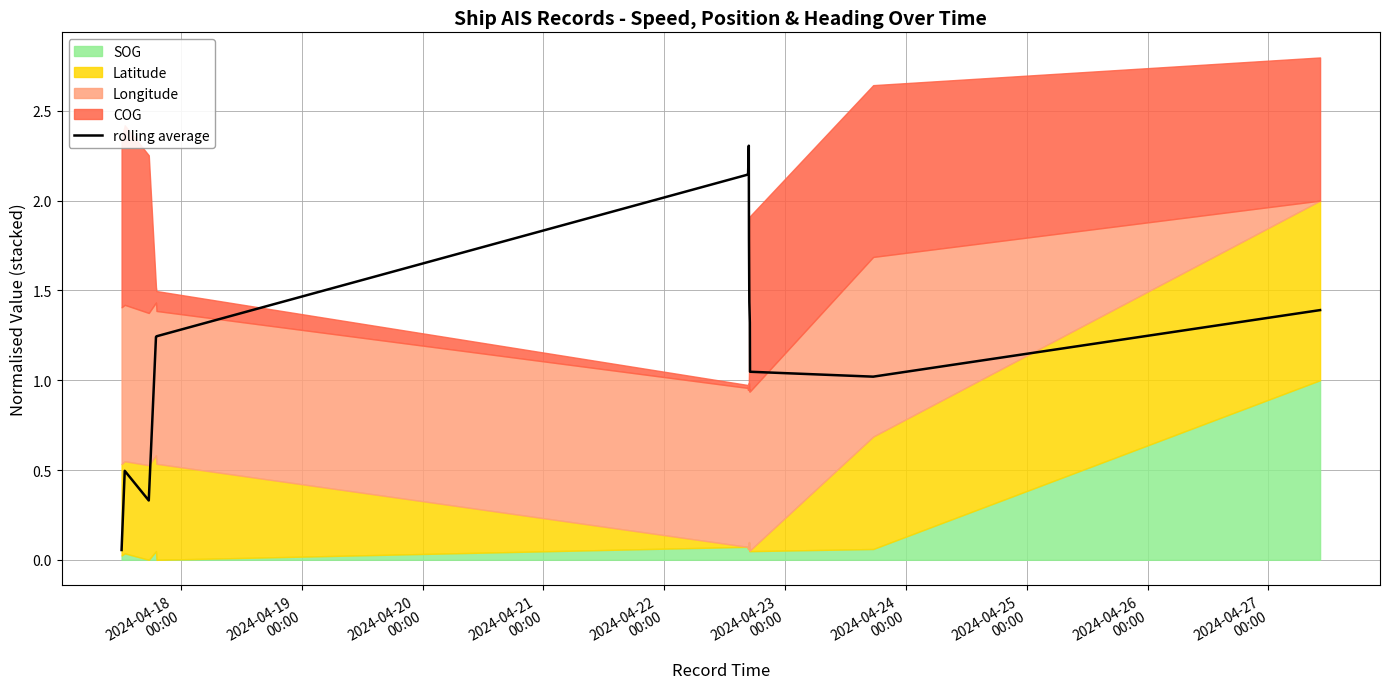

What is the sum of all values?

18.0